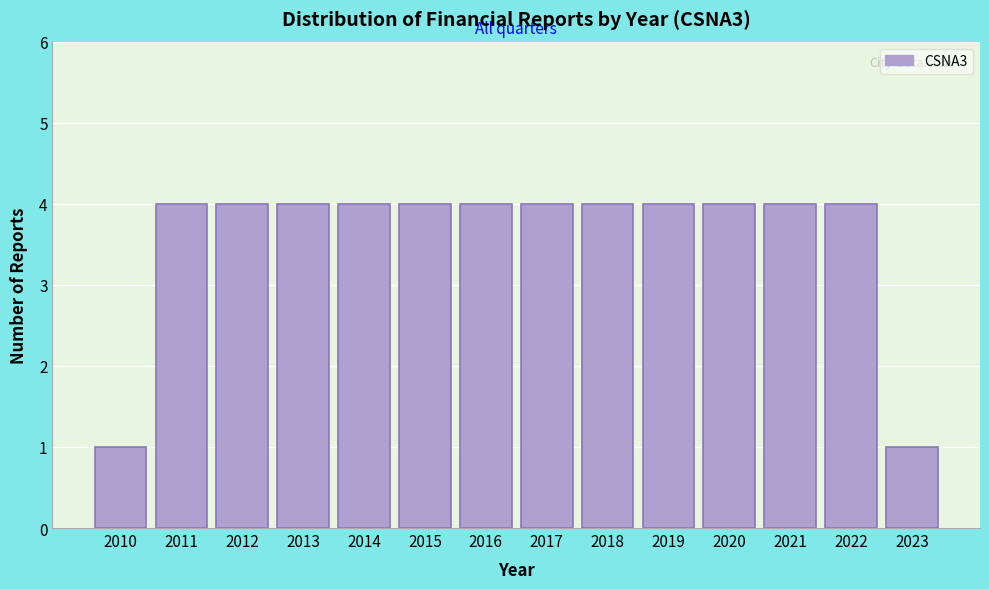

Reading left to right, list all the values displayed in this chart.

2010=1	2011=4	2012=4	2013=4	2014=4	2015=4	2016=4	2017=4	2018=4	2019=4	2020=4	2021=4	2022=4	2023=1